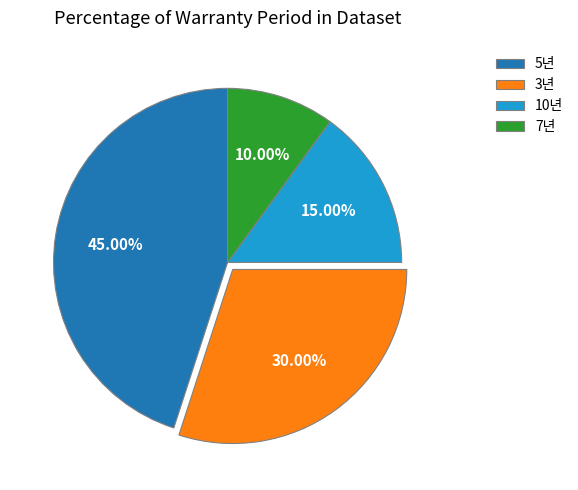

What is the smallest slice in the pie chart?

7년